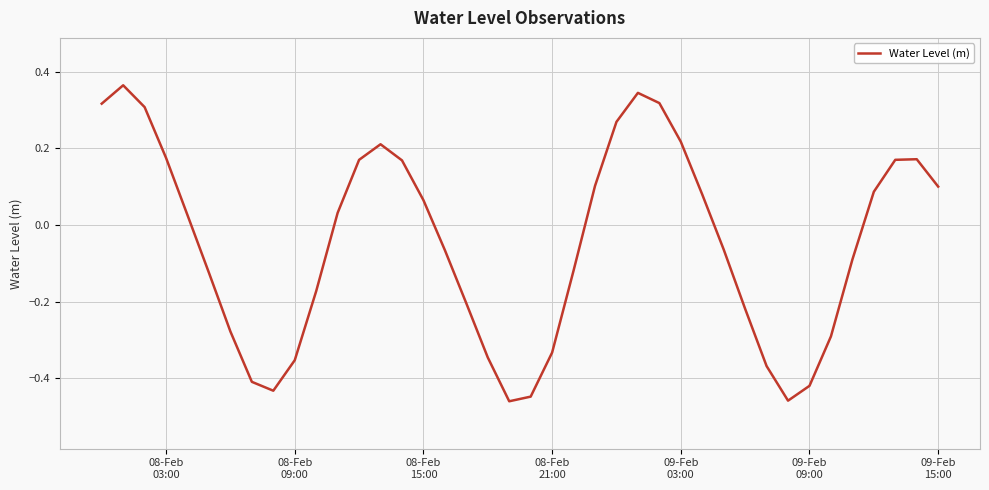

What is the difference between the maximum and minimum values?

0.8